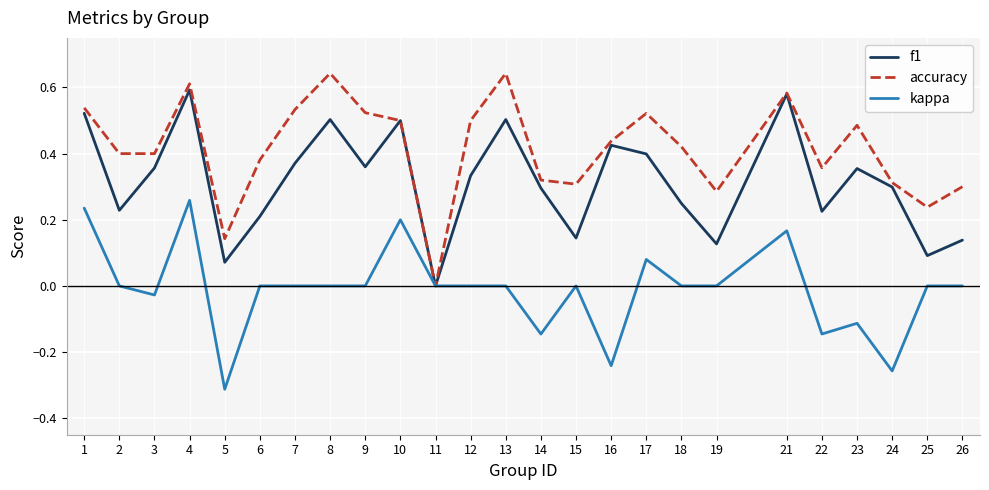

At which label does kappa reach its minimum?

5